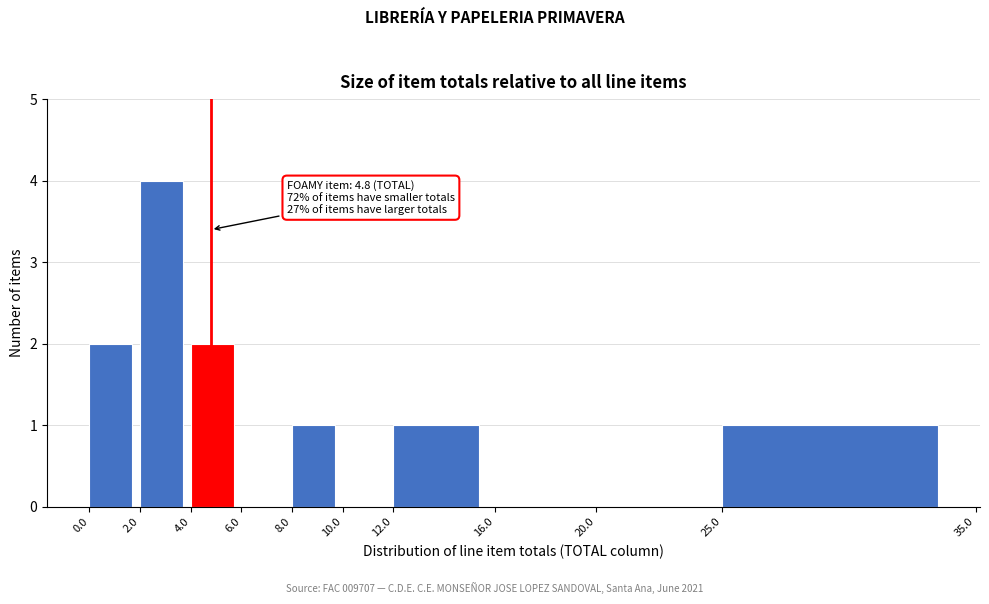

Over which range of the x-axis is the bar tallest?

2.0 to 4.0